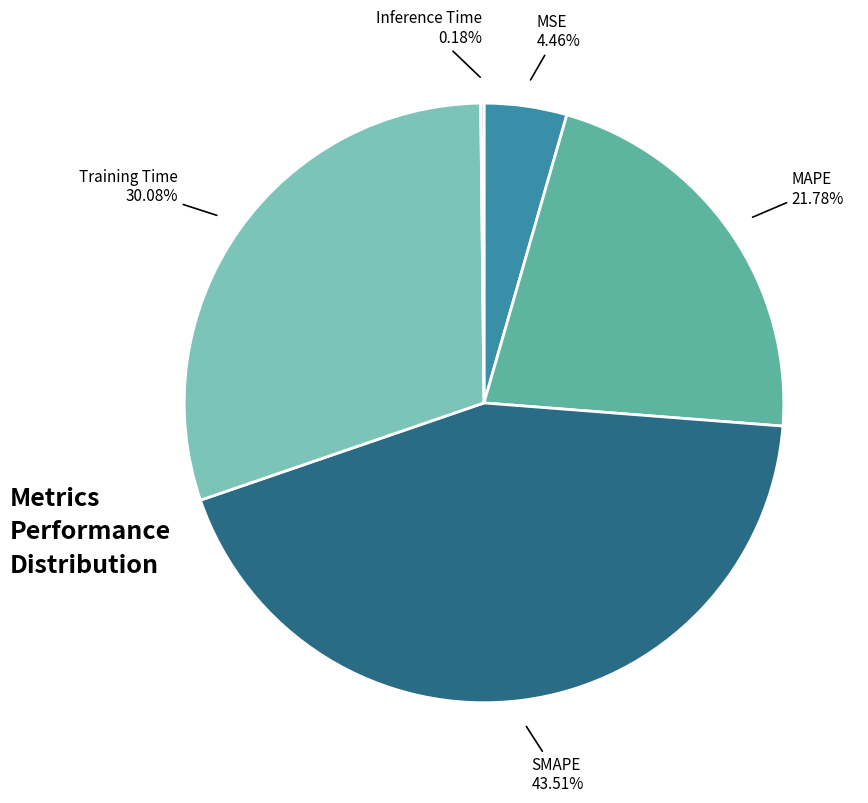

Is there any slice that represents more than half of the pie?

No